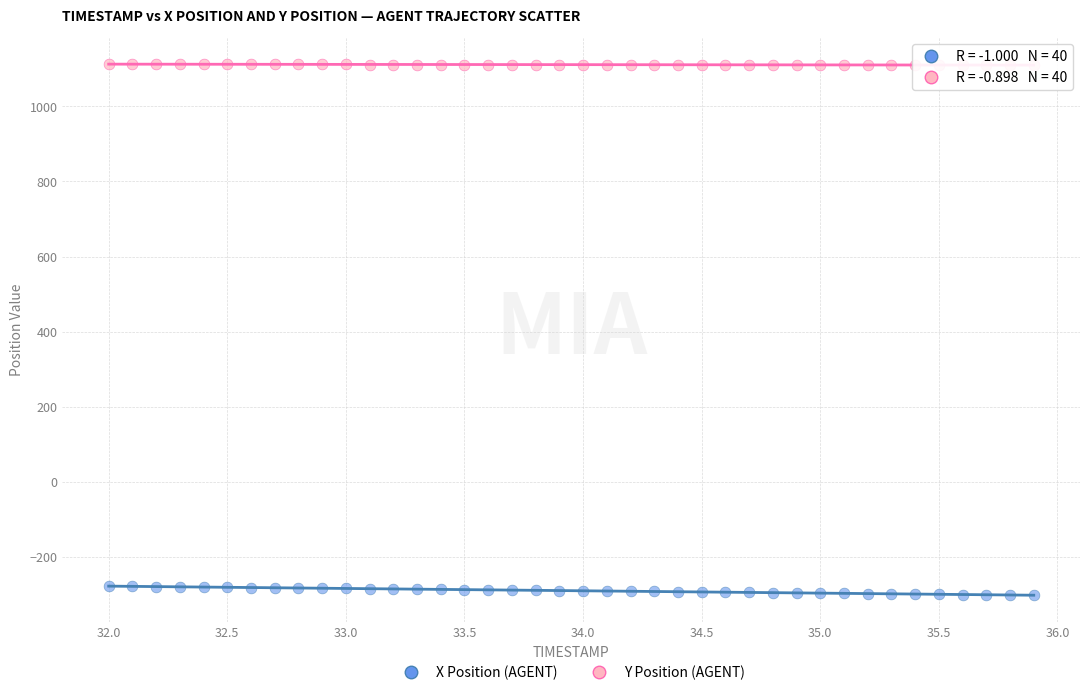

Which series contains the highest Y value?

Y Position (AGENT)